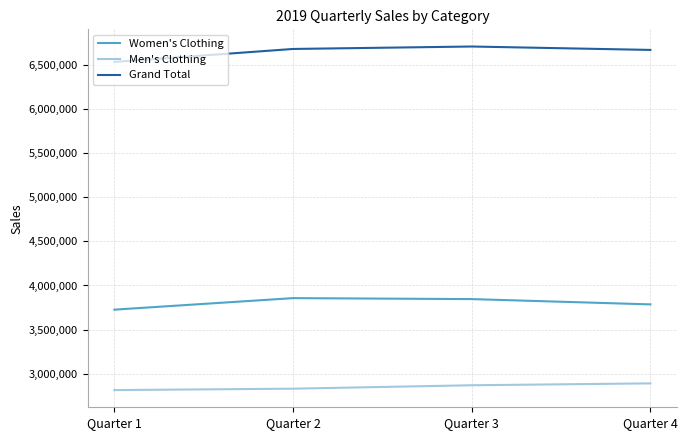

The value of Men's Clothing at Quarter 4 is 2888681. True or false?

True